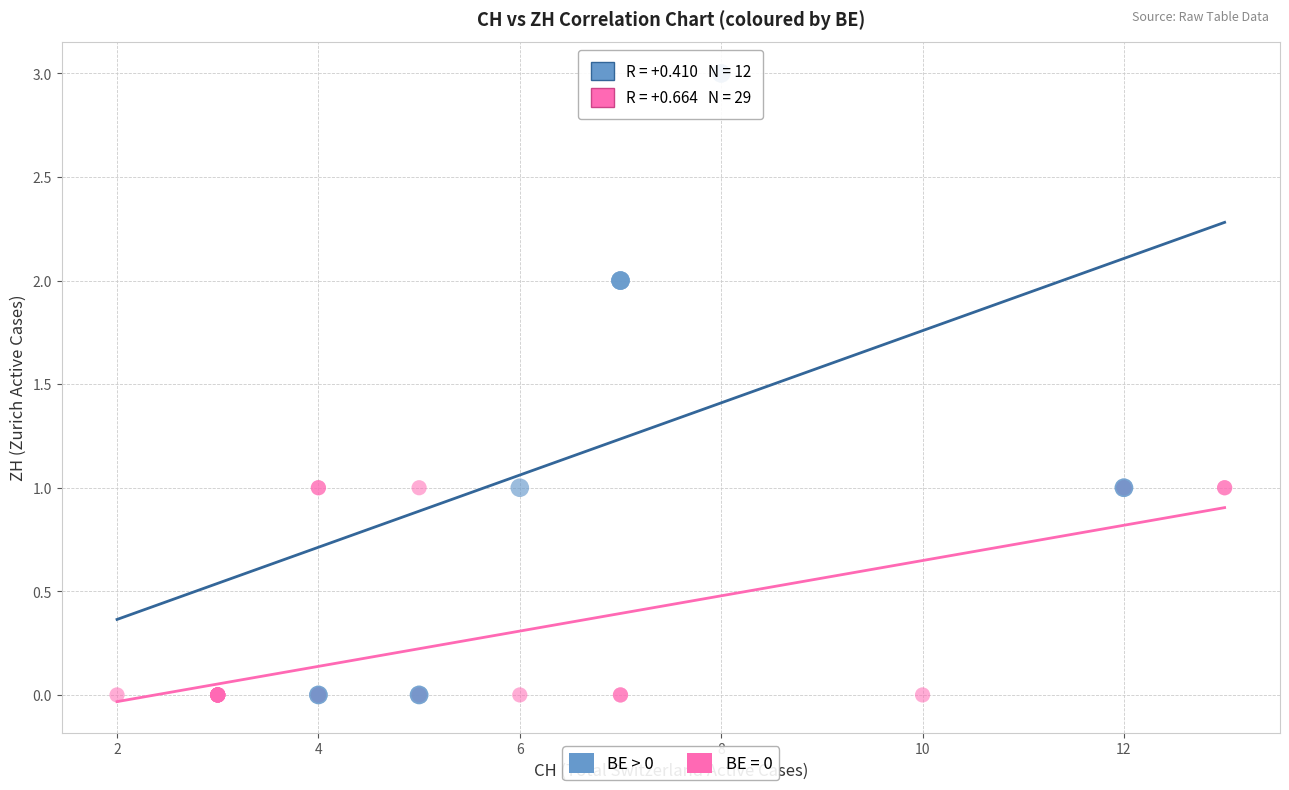

Which series reaches the maximum Y coordinate?

BE > 0